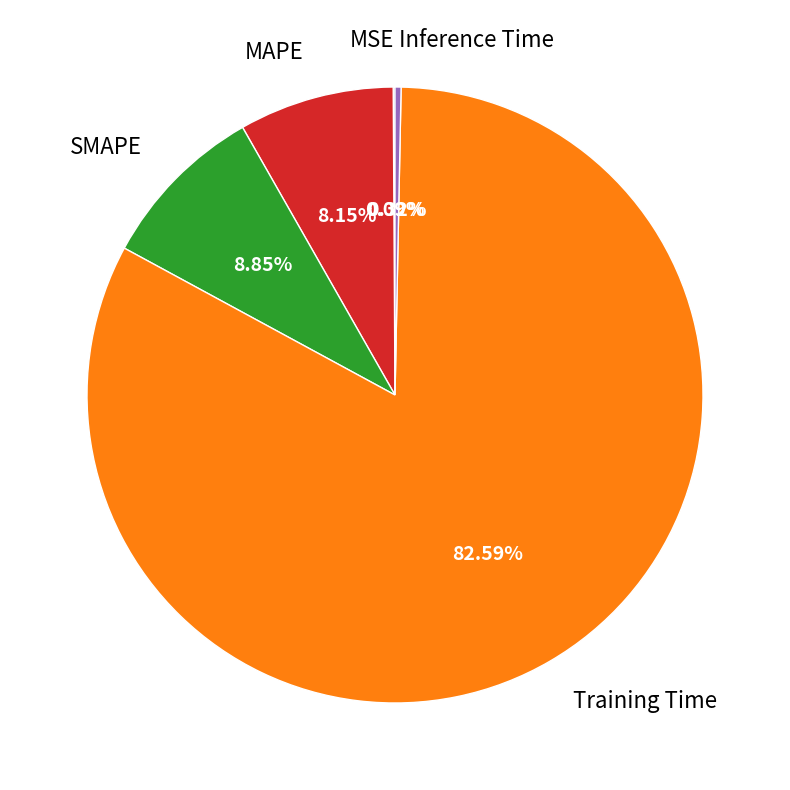

Which slice is the largest?

Training Time